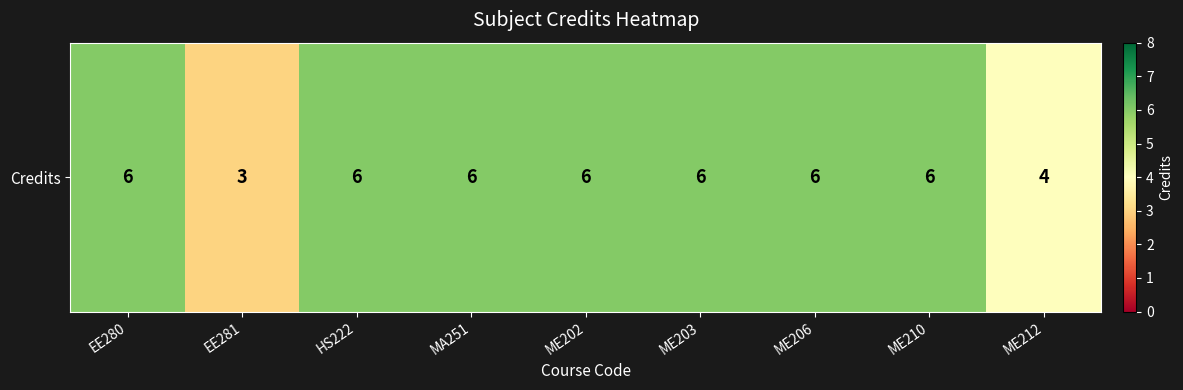

What is the ratio of the value at EE281 to the value at ME210?

0.5